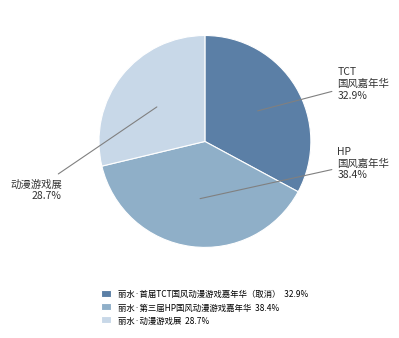

To the nearest percent, what portion does 丽水·动漫游戏展 represent?

29%